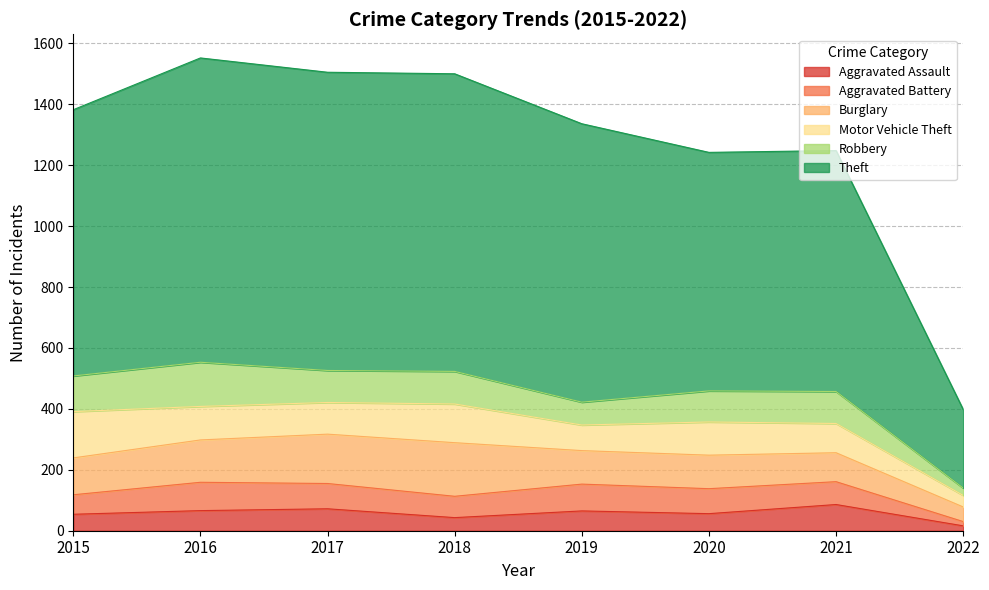

What are all the series names shown in the legend?

Aggravated Assault, Aggravated Battery, Burglary, Motor Vehicle Theft, Robbery, Theft